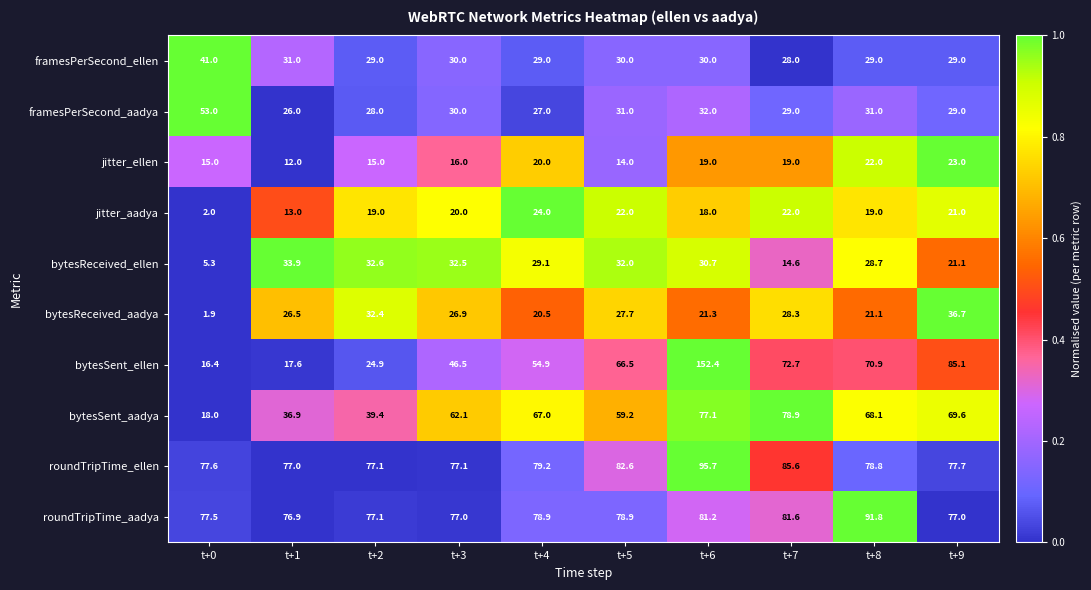

The value of jitter_ellen at t+2 is 22.8. True or false?

False